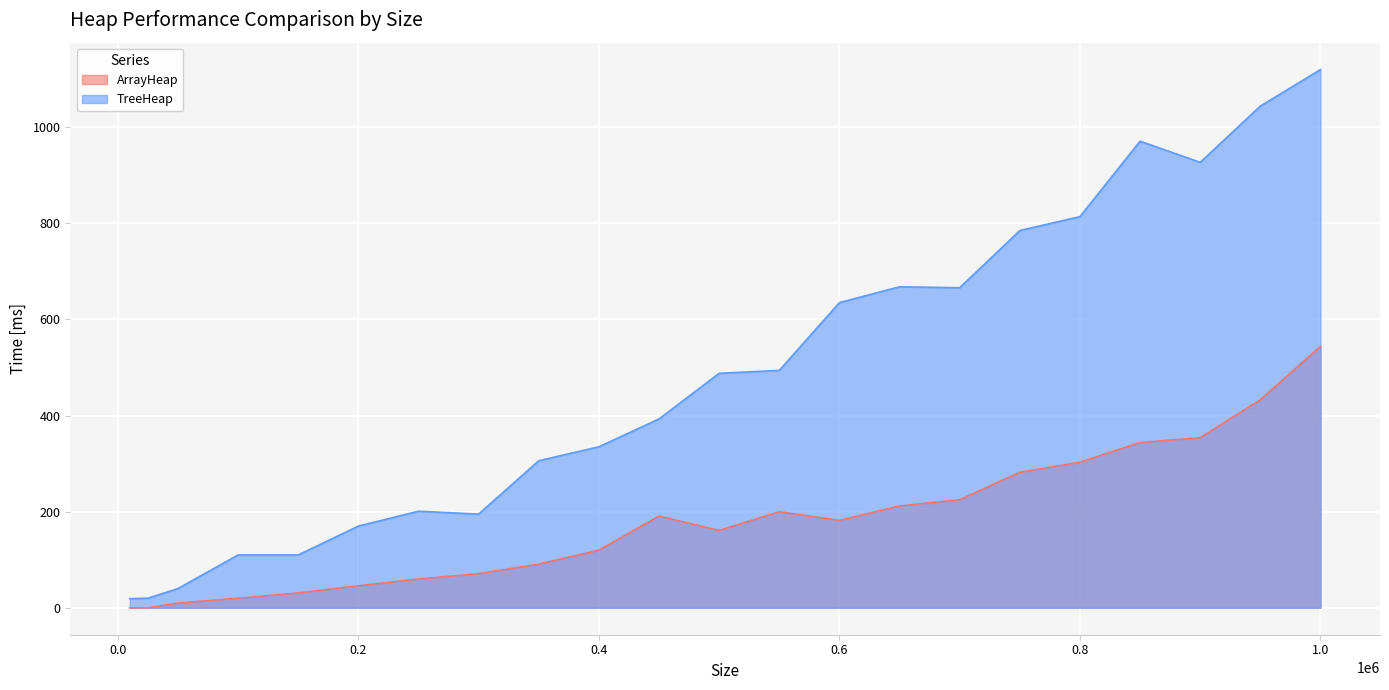

At 950000, list the series in order from smallest to largest.

ArrayHeap, TreeHeap